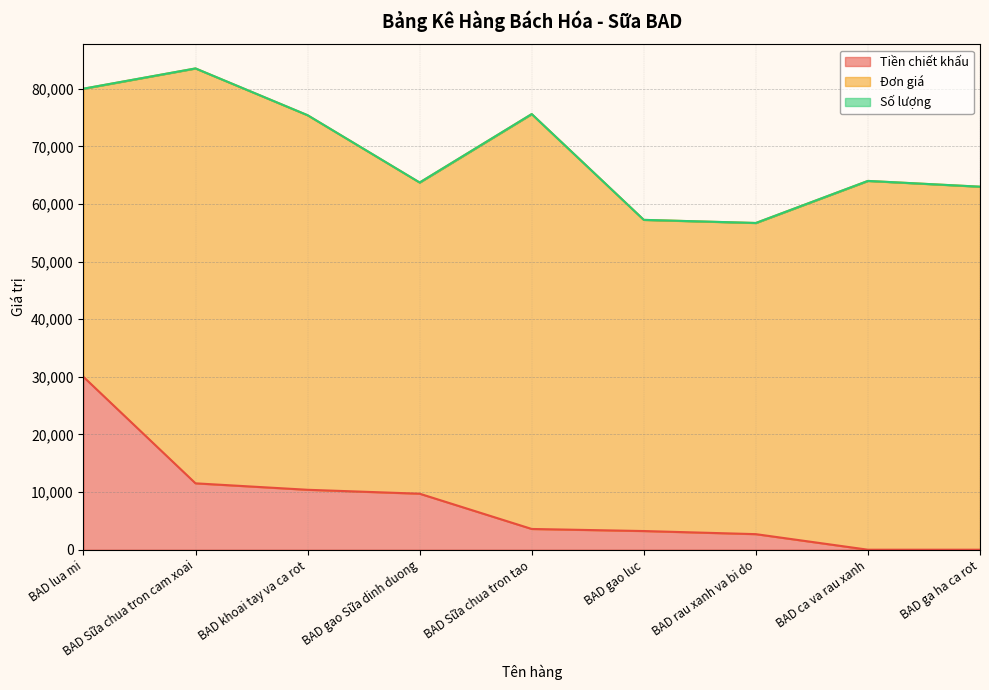

How many data points in Số lượng are above 6?

4